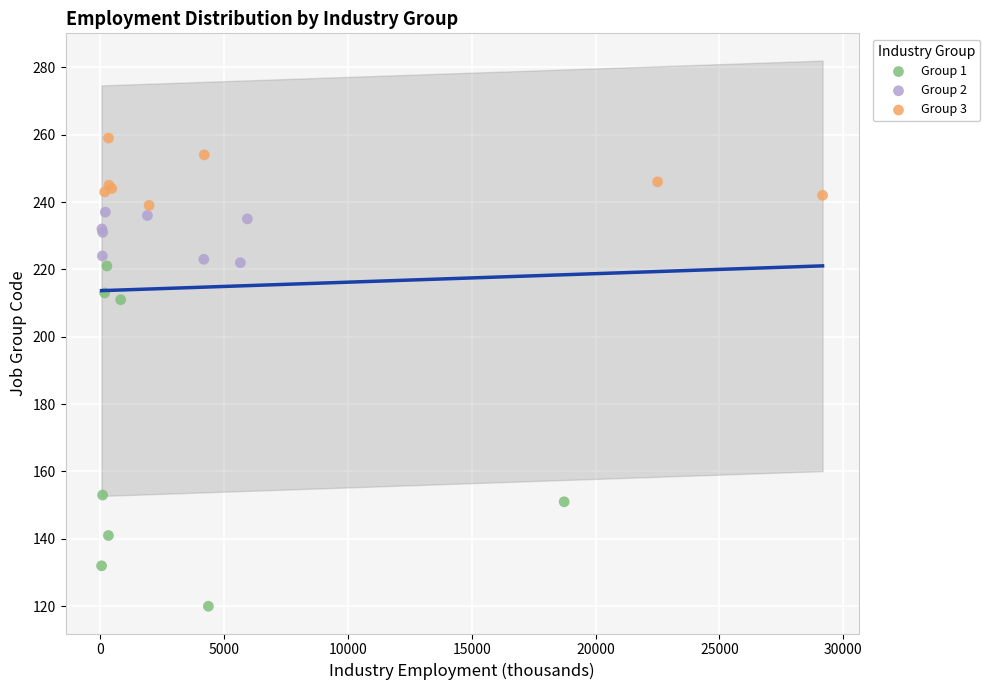

Which series reaches the minimum Y coordinate?

Group 1